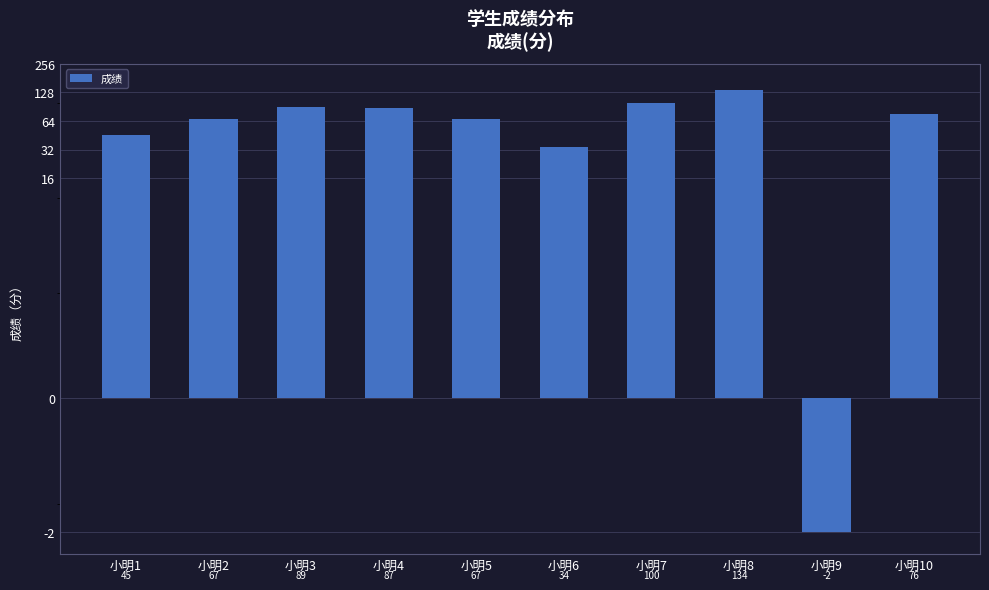

What is the value of the 1st bar from the left?

45